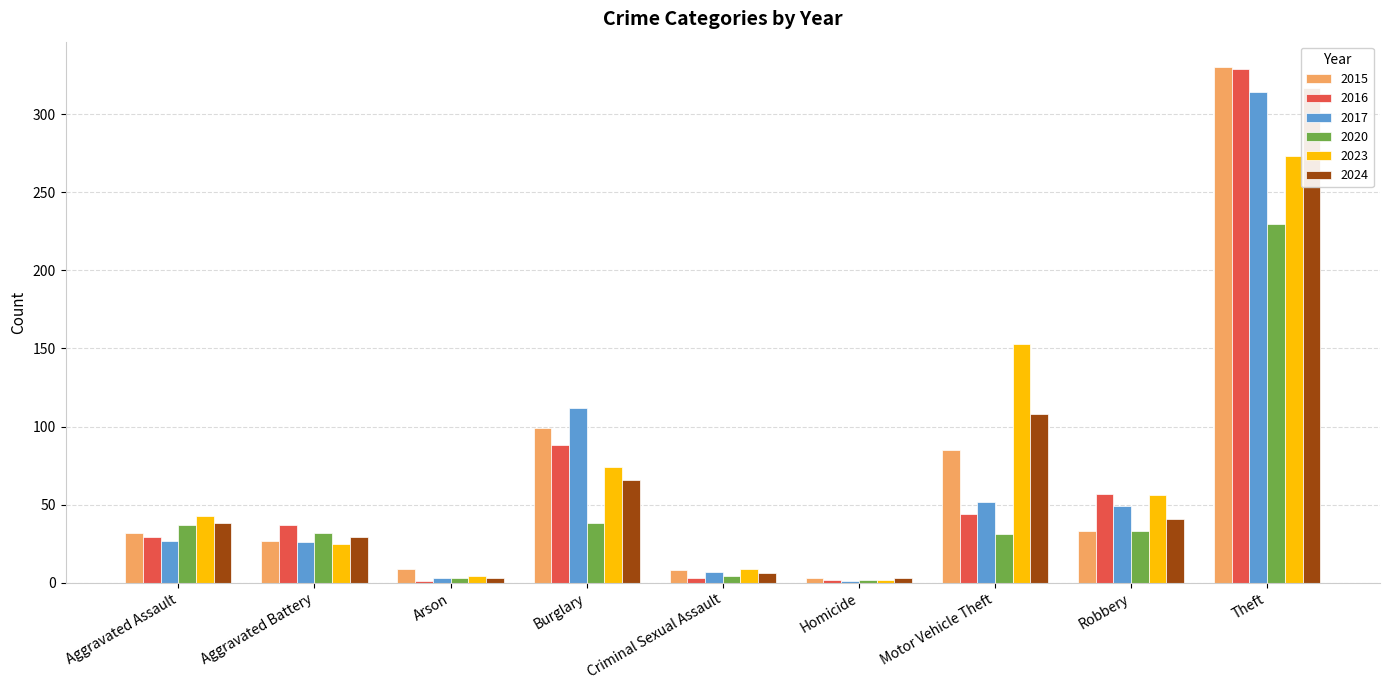

What is the difference between the maximum and minimum values in the 2023 series?

271